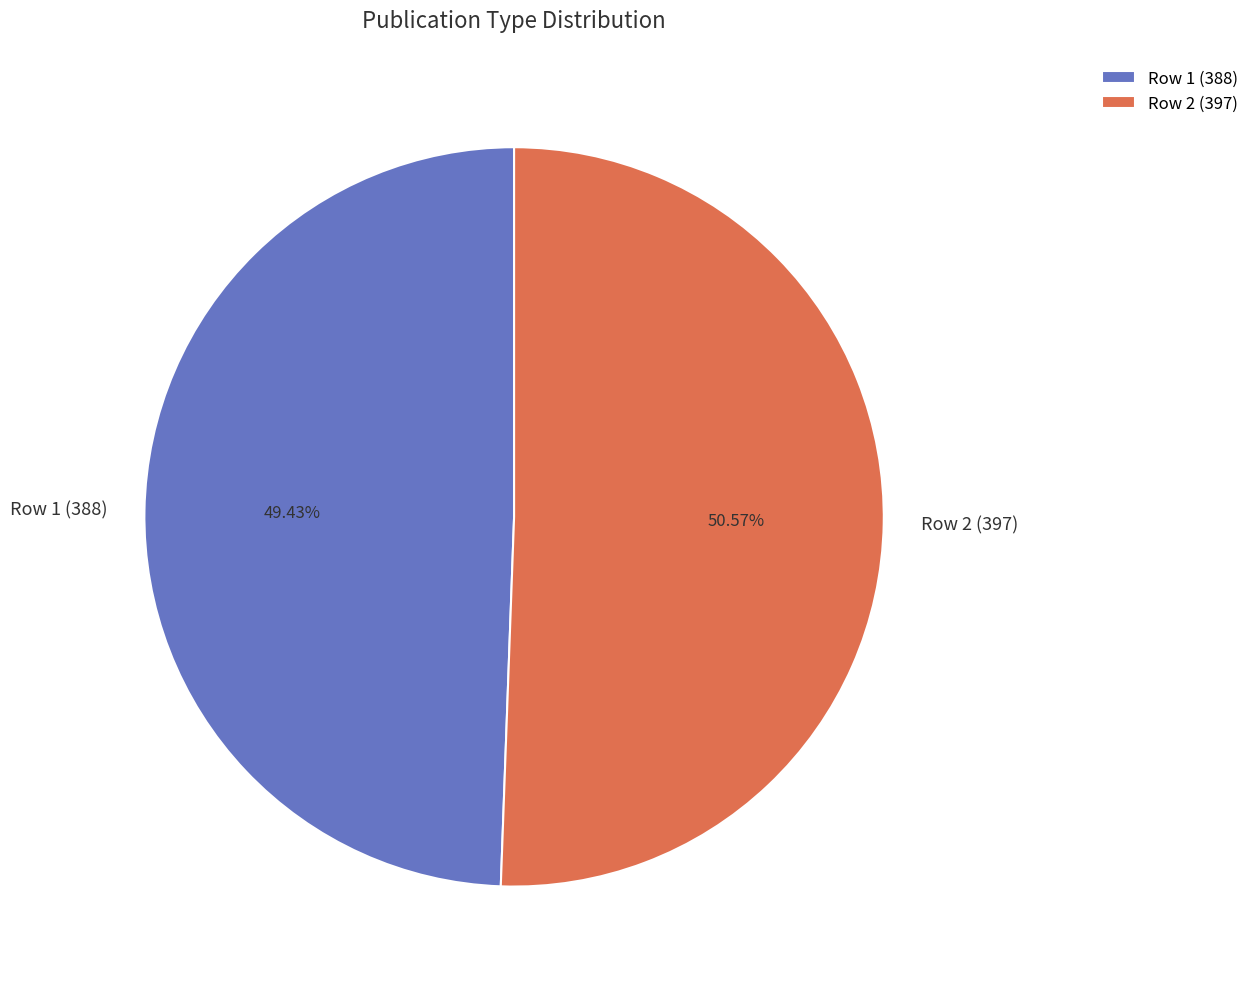

Which slice is the largest?

Row 2 (397)